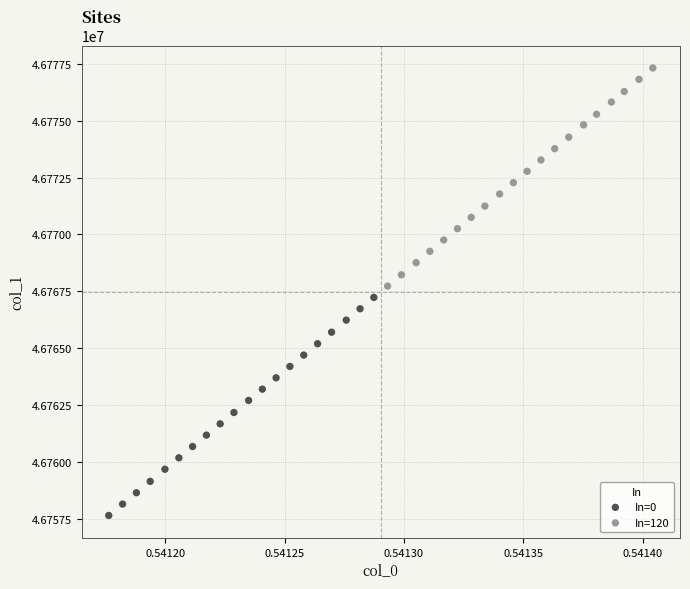

Which series reaches the maximum Y coordinate?

In=120